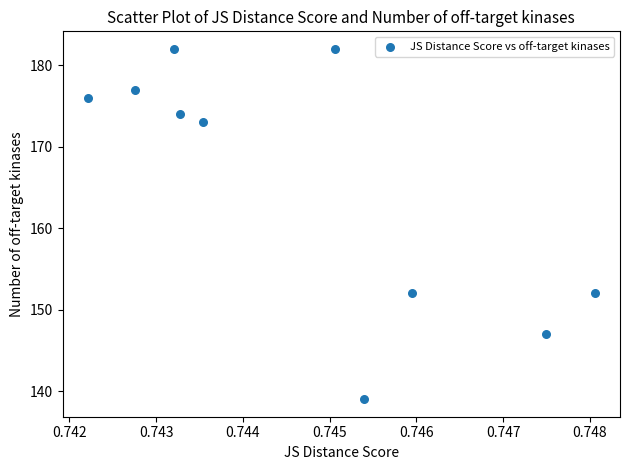

What is the range of Y values (max minus min)?

43